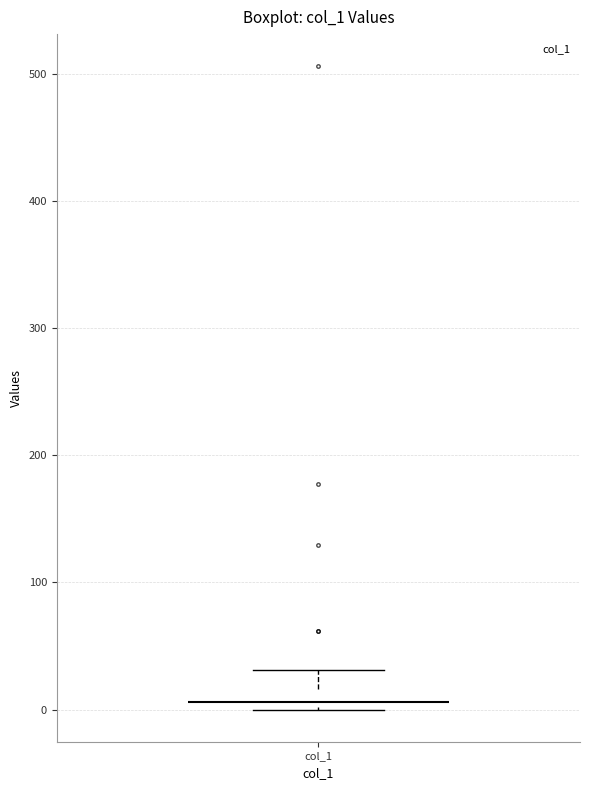

Where is the upper edge of the box for col_1 on the y-axis? The values are not printed on the chart, so give them approximately, as read against the axis.

20